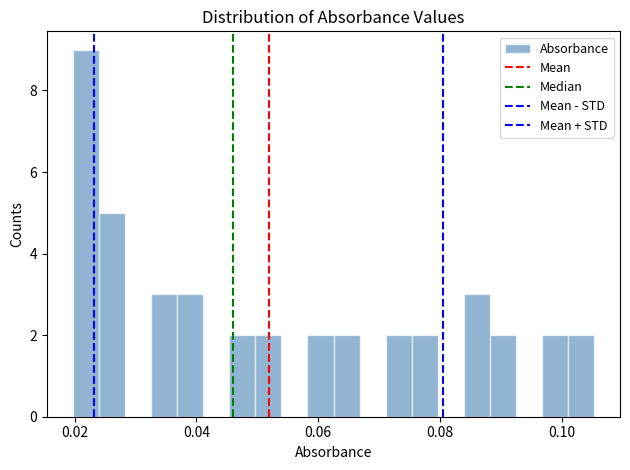

Read against the x-axis, roughly where is the centre of the tallest bar?

0.022